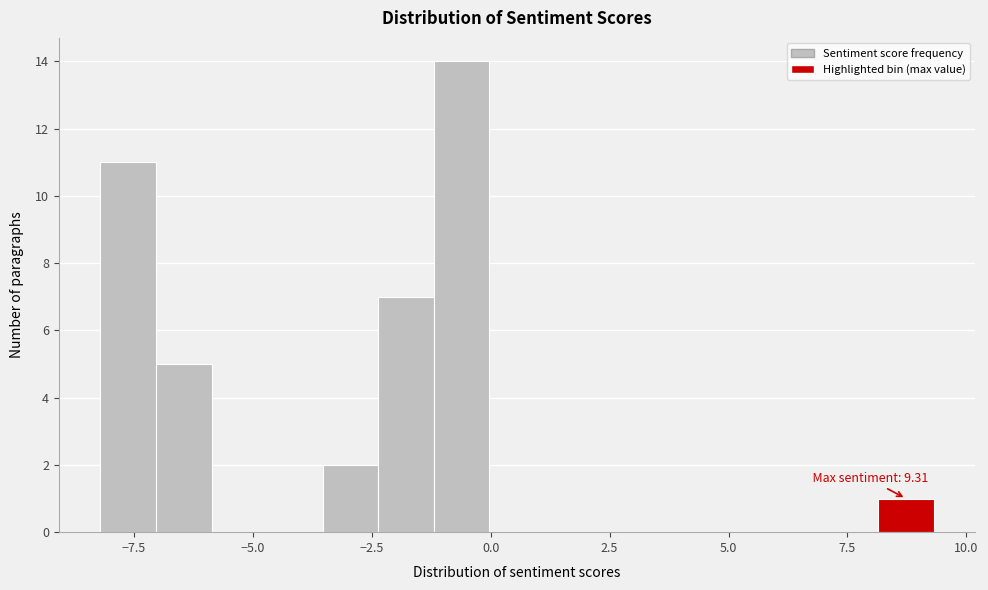

Read against the x-axis, roughly where is the centre of the tallest bar?

-0.5